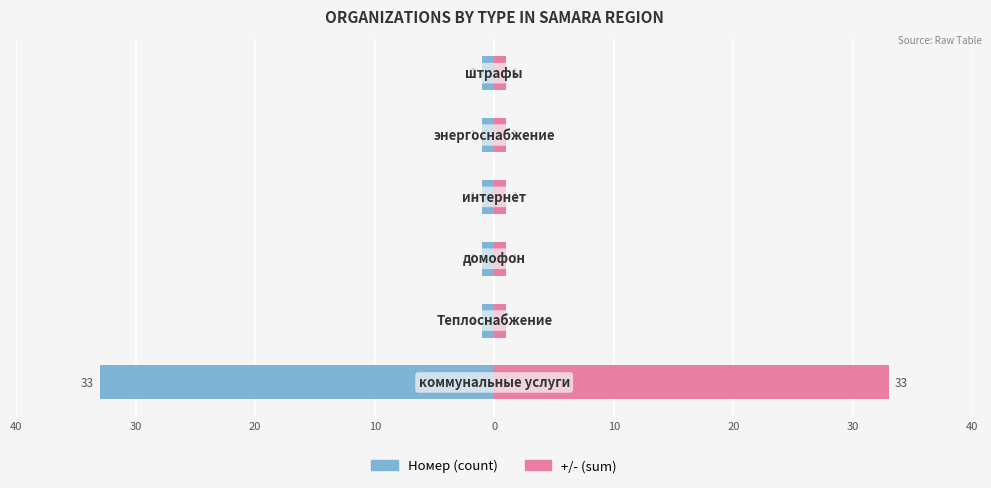

List the series in order of their peak value, highest first.

+/- (sum), Номер (count)